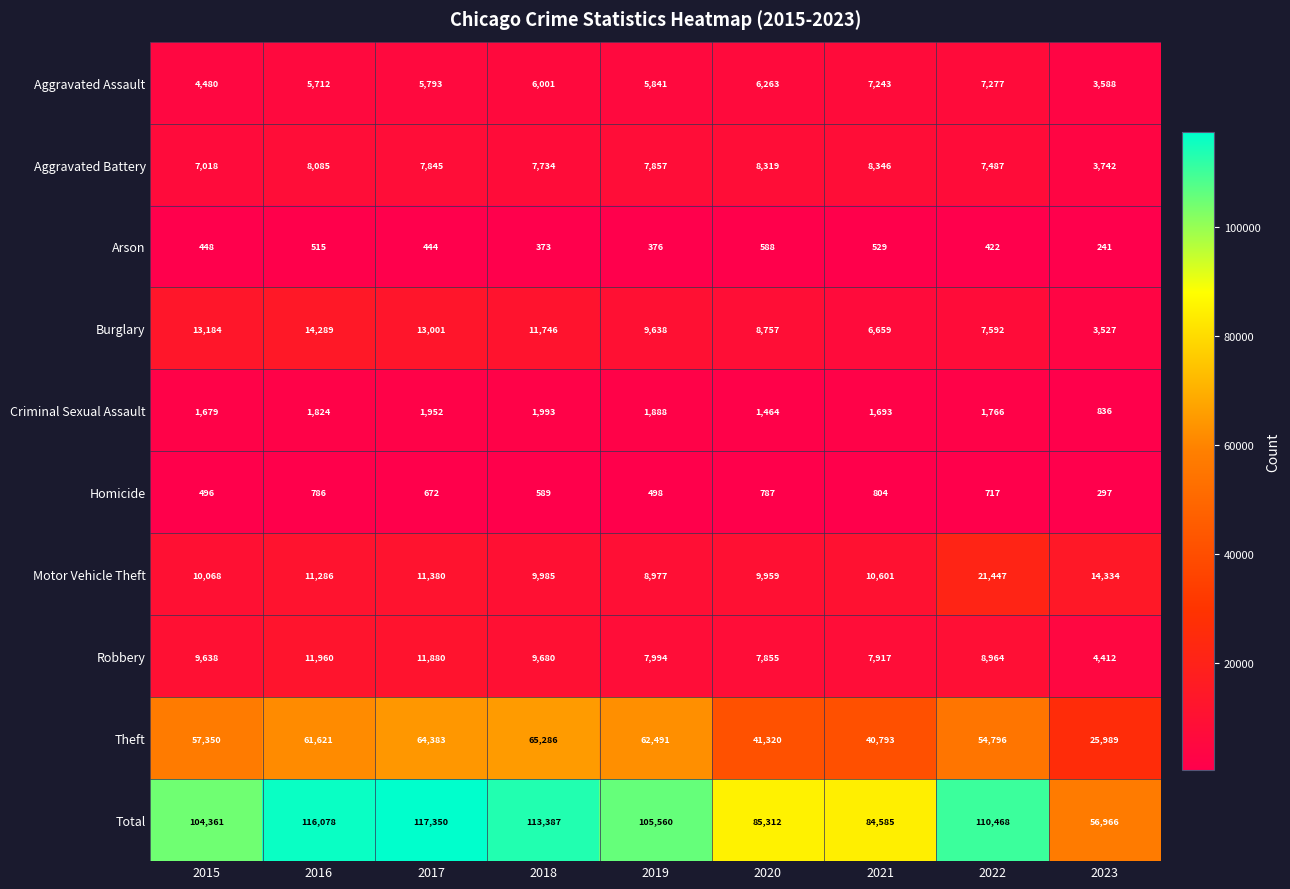

What is the total value across all series at 2018?

226774